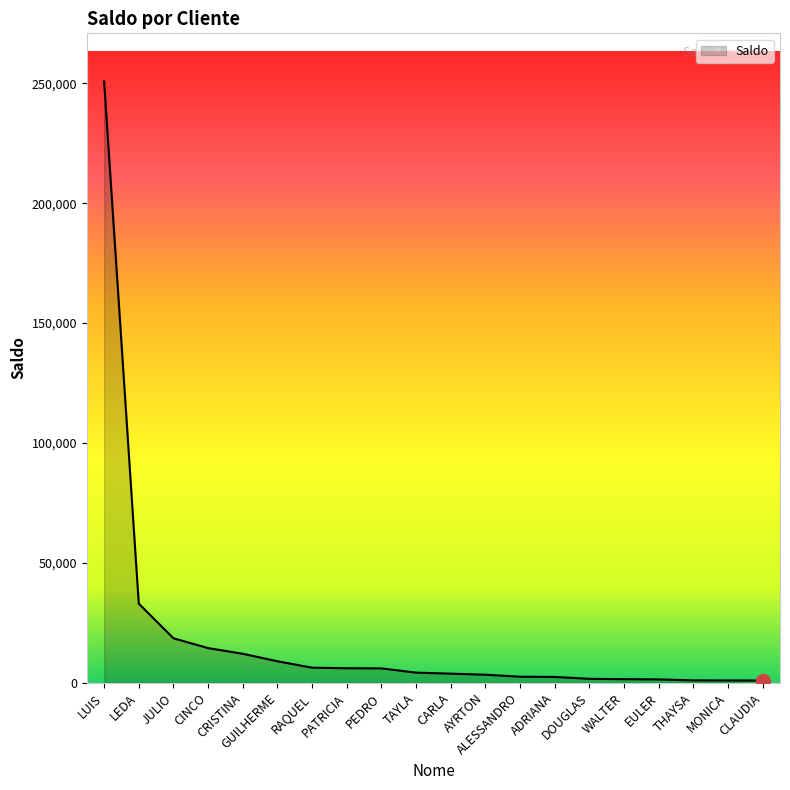

Which category has the highest value across all series?

LUIS